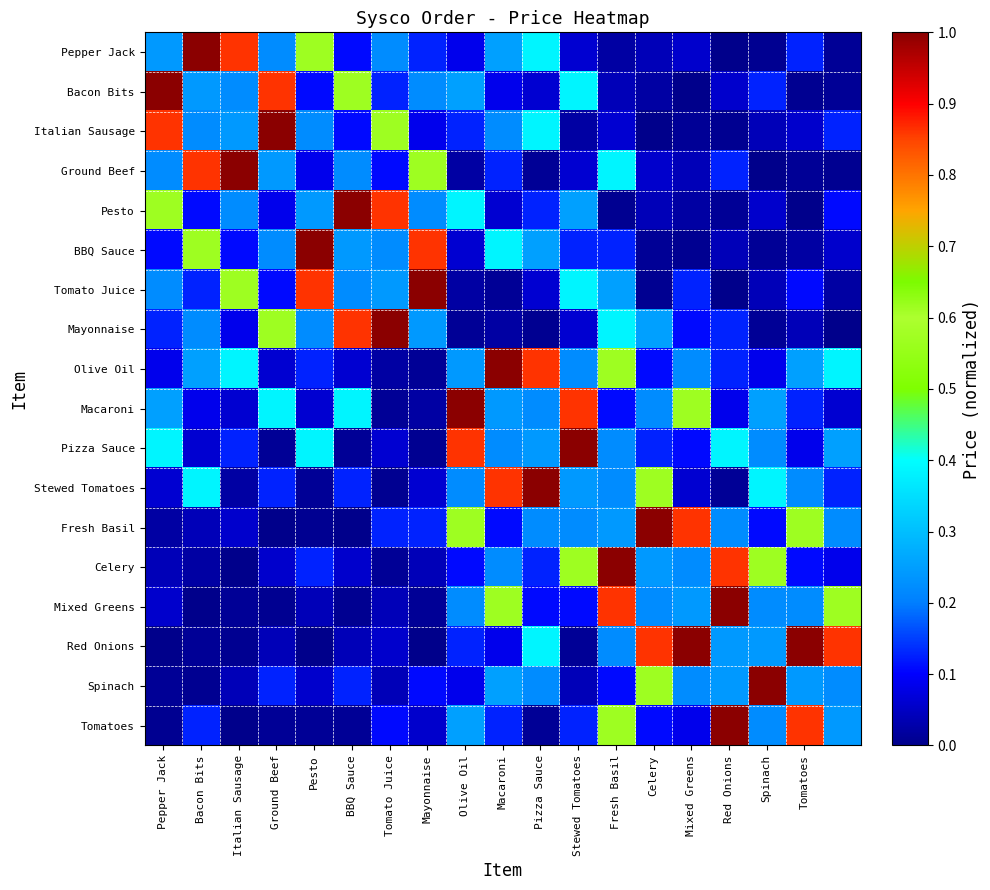

List the series in order of their peak value, highest first.

Pepper Jack, Bacon Bits, Italian Sausage, Ground Beef, Pesto, BBQ Sauce, Tomato Juice, Mayonnaise, Olive Oil, Macaroni, Pizza Sauce, Stewed Tomatoes, Fresh Basil, Celery, Mixed Greens, Red Onions, Spinach, Tomatoes